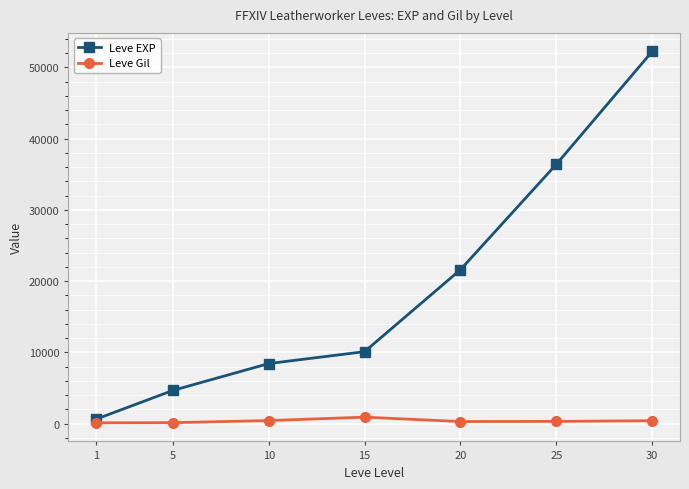

Between 15 and 25, which series saw the biggest shift?

Leve EXP